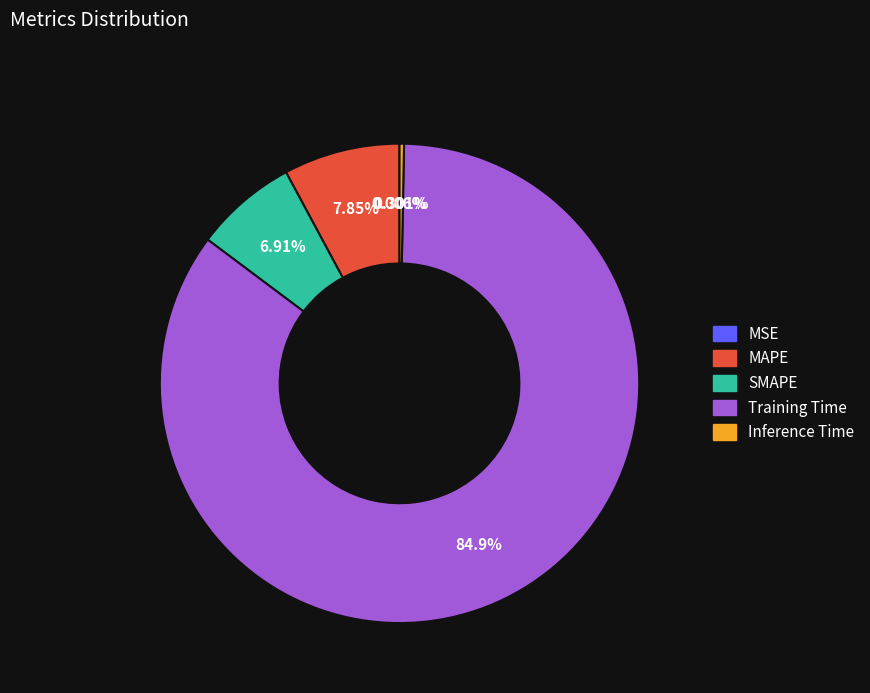

To the nearest percent, what is the difference between the largest and smallest slice percentages?

85%